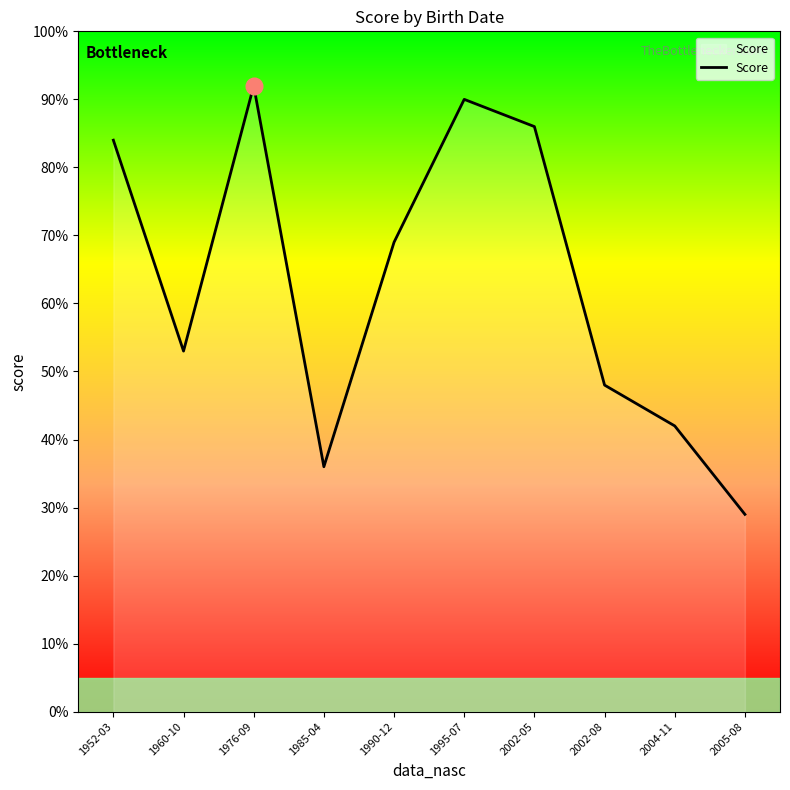

The value at 2002-08 is 48. True or false?

True